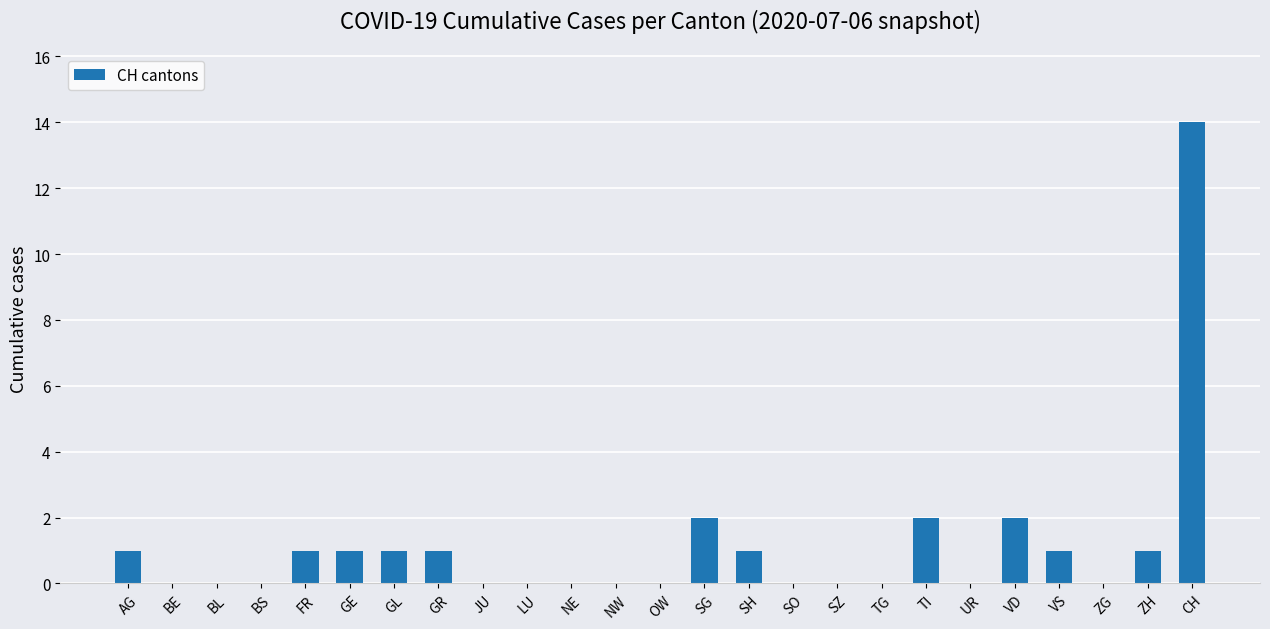

At which category does the chart reach its peak across all series?

CH